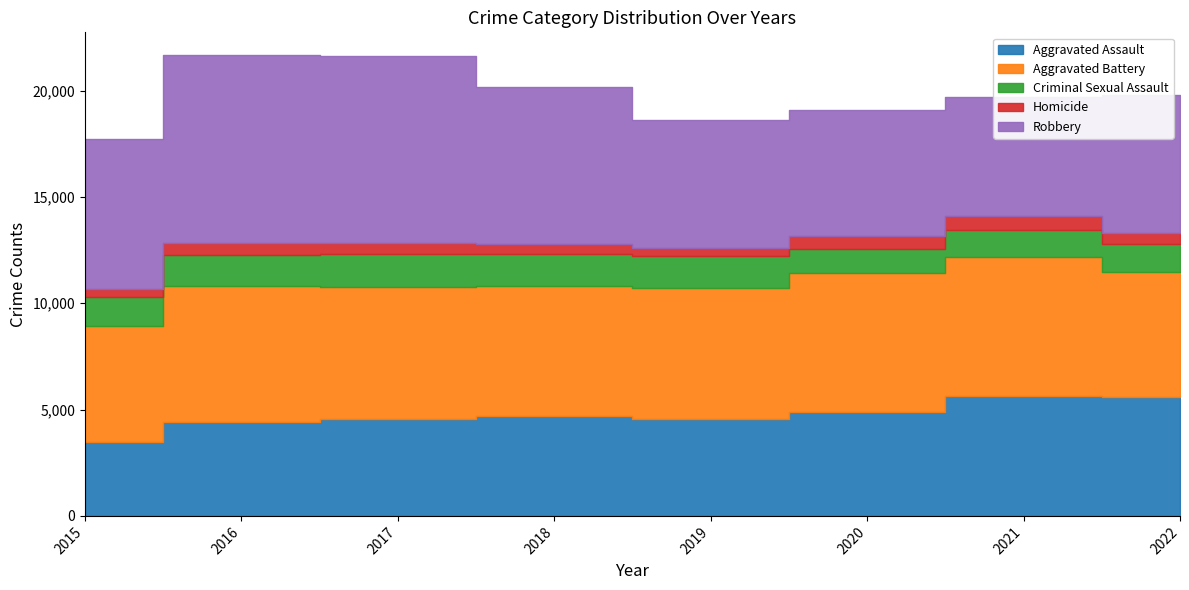

True or false: Aggravated Battery has more than 0 points higher than both neighbors.

True